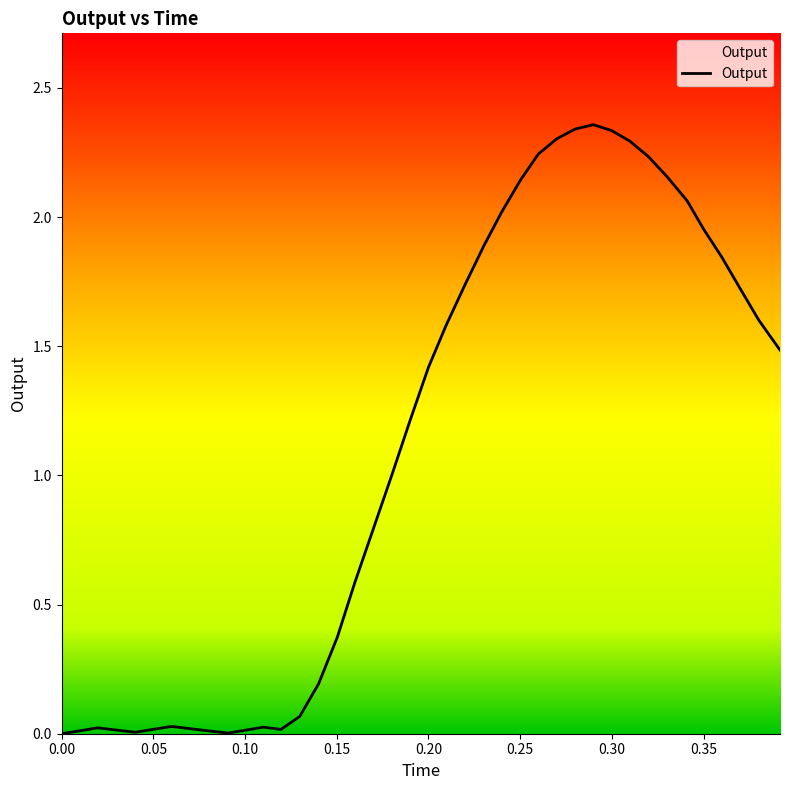

True or false: the data has more than 1 interior local peaks.

True